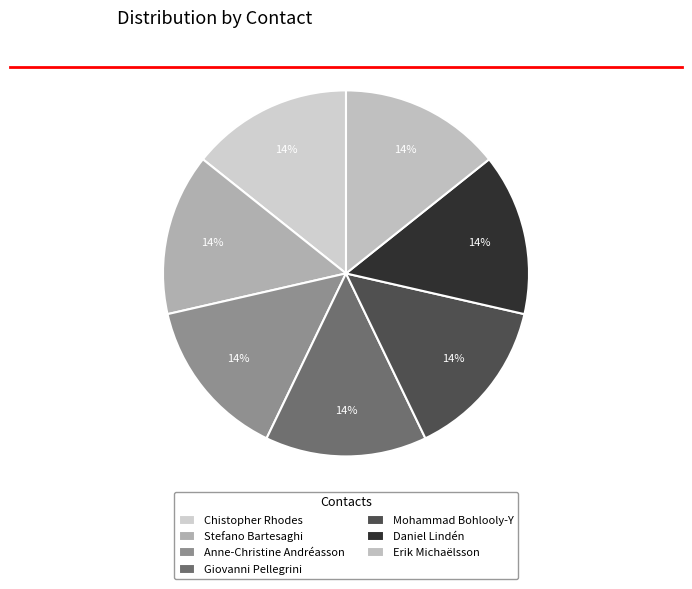

What percentage is the Anne-Christine Andréasson slice, to the nearest percent?

14%